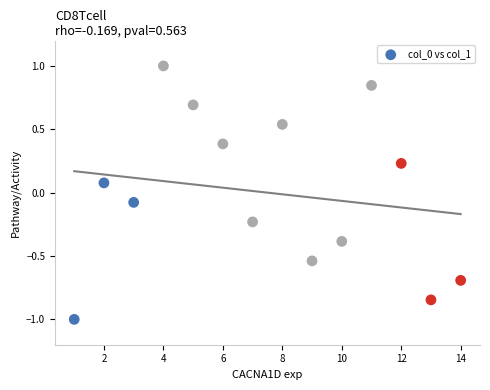

What is the range of X values (max minus min)?

13.0